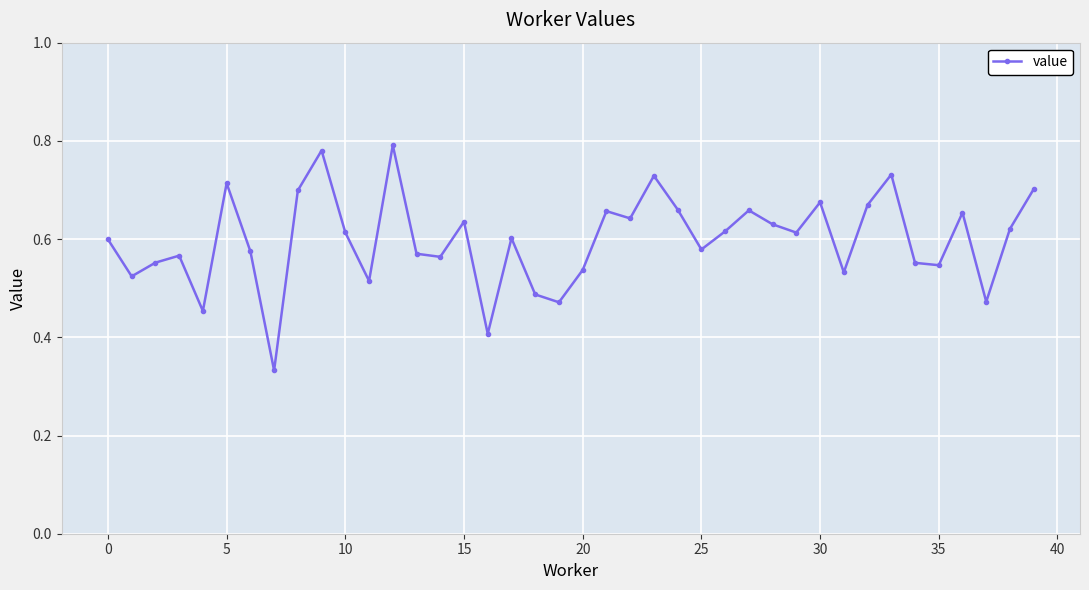

Count the values in the range 0 to 1.

40